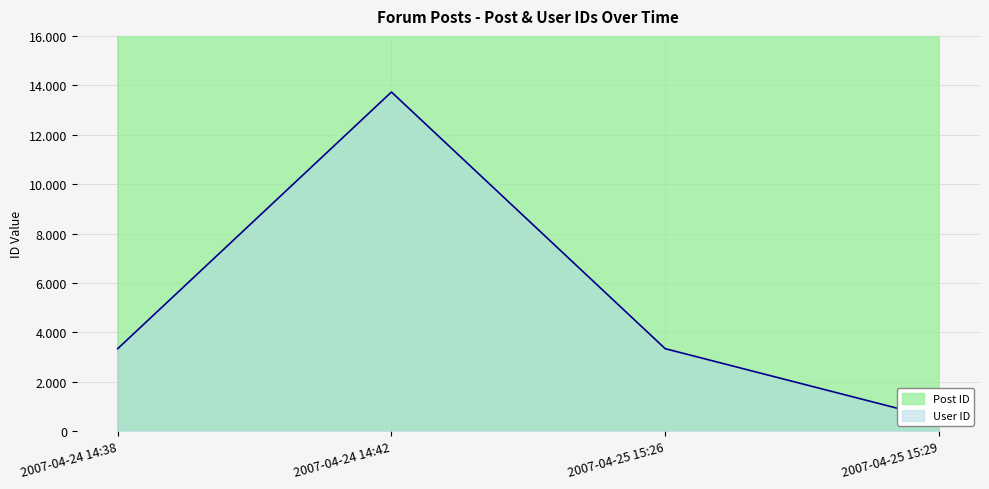

At how many categories does at least one series exceed 25398?

4